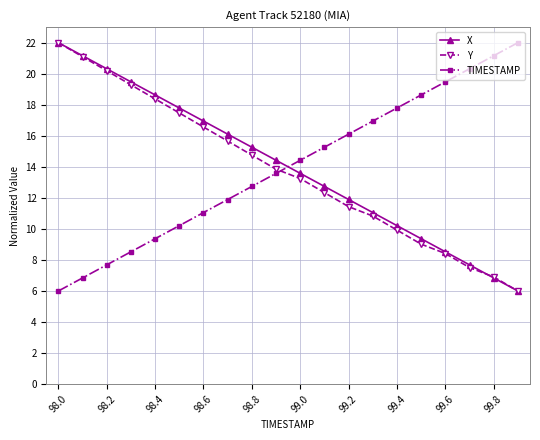

What is the minimum value for TIMESTAMP?

6.0